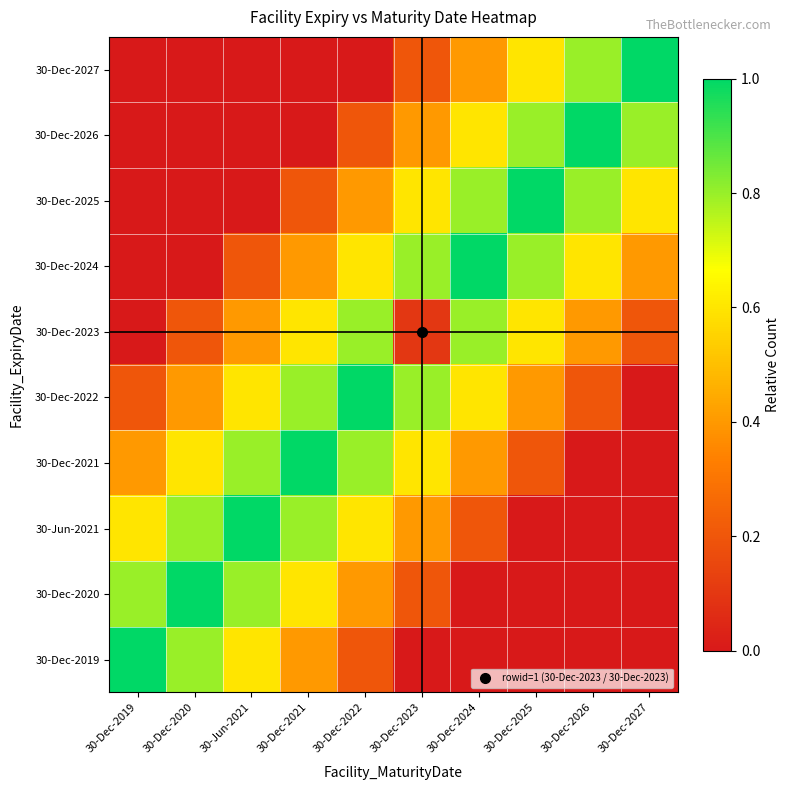

What is the total value across all series at 30-Dec-2027?

3.0